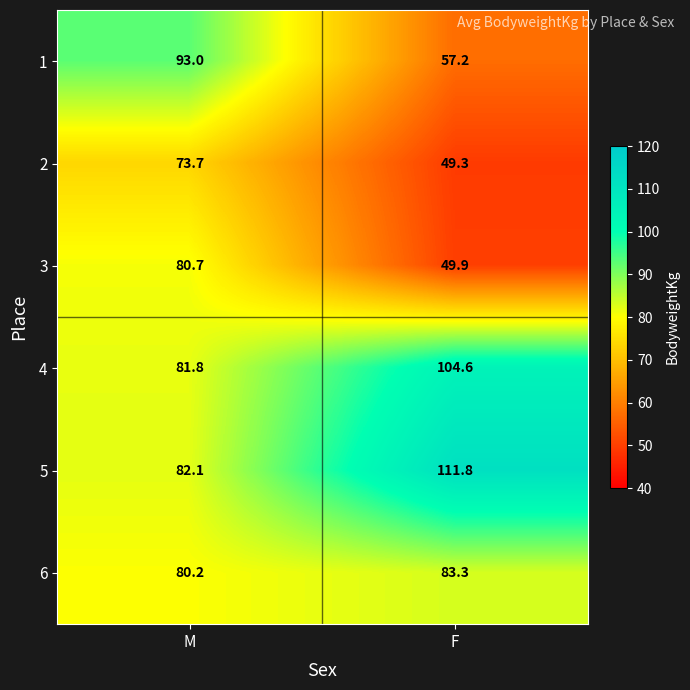

What is the maximum value shown in the chart?

111.8